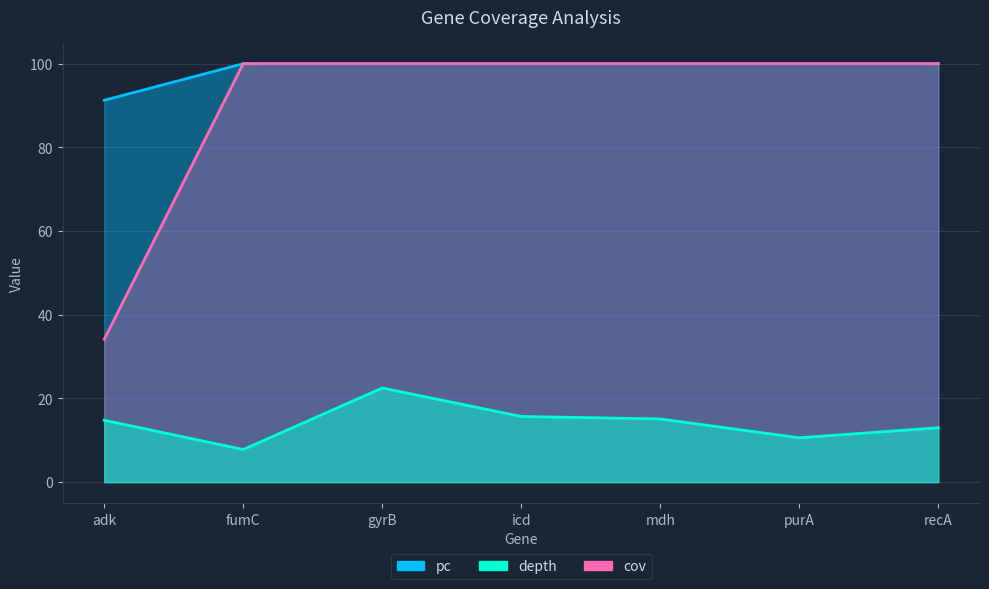

What are all the series names shown in the legend?

pc, depth, cov